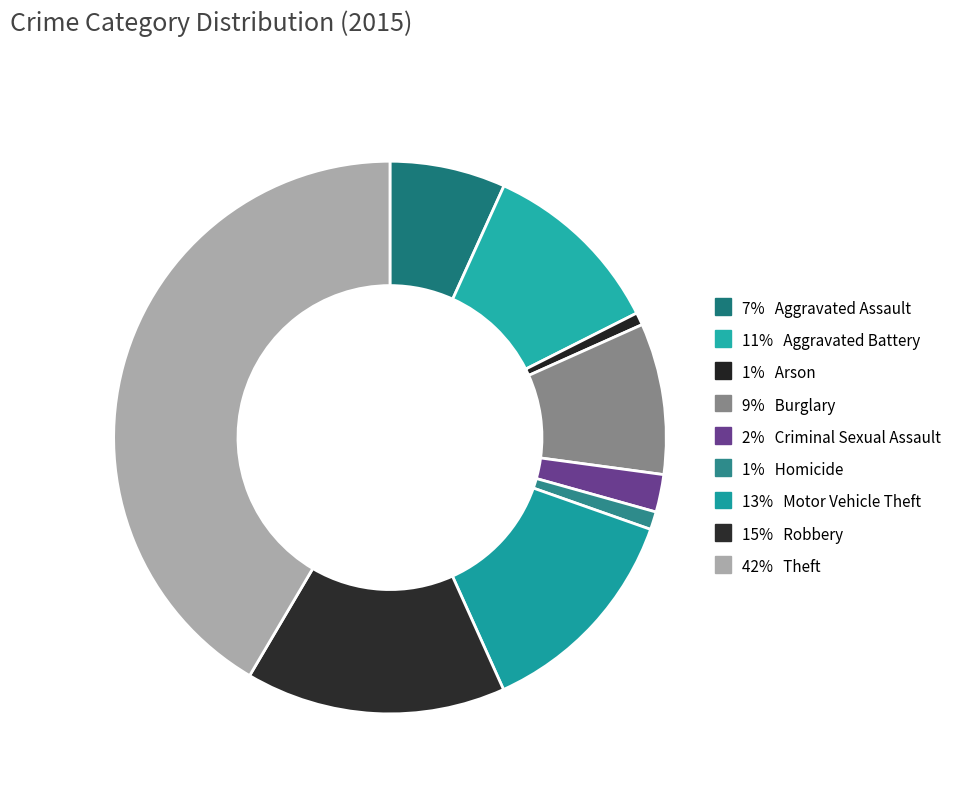

How many segments does this pie chart have?

9